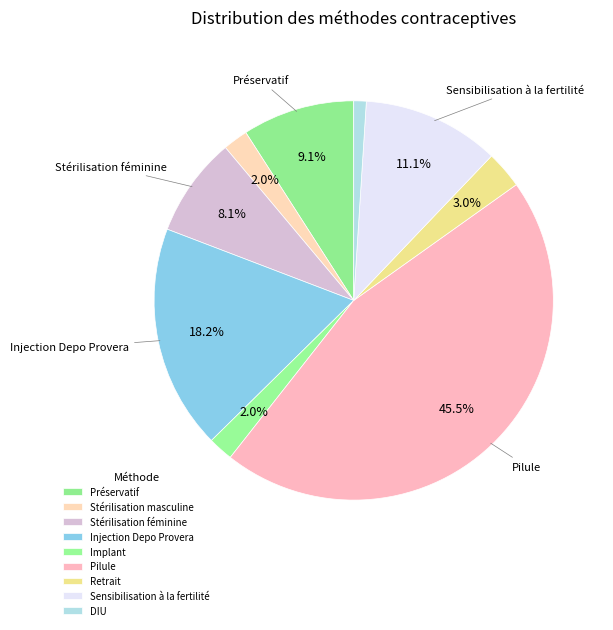

To the nearest percent, what is the difference between the Pilule and Stérilisation féminine slice percentages?

37%